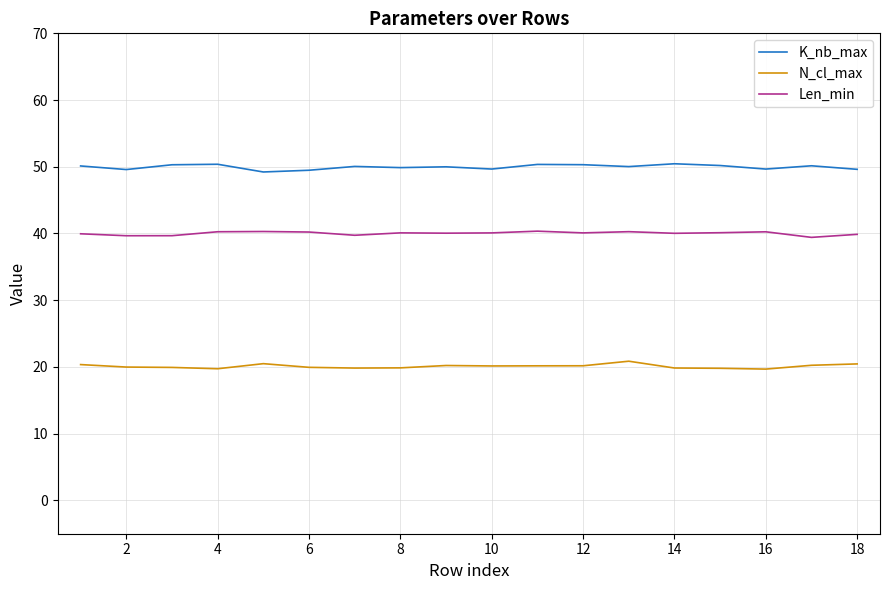

Rank the series by their average value, from highest to lowest.

K_nb_max, Len_min, N_cl_max